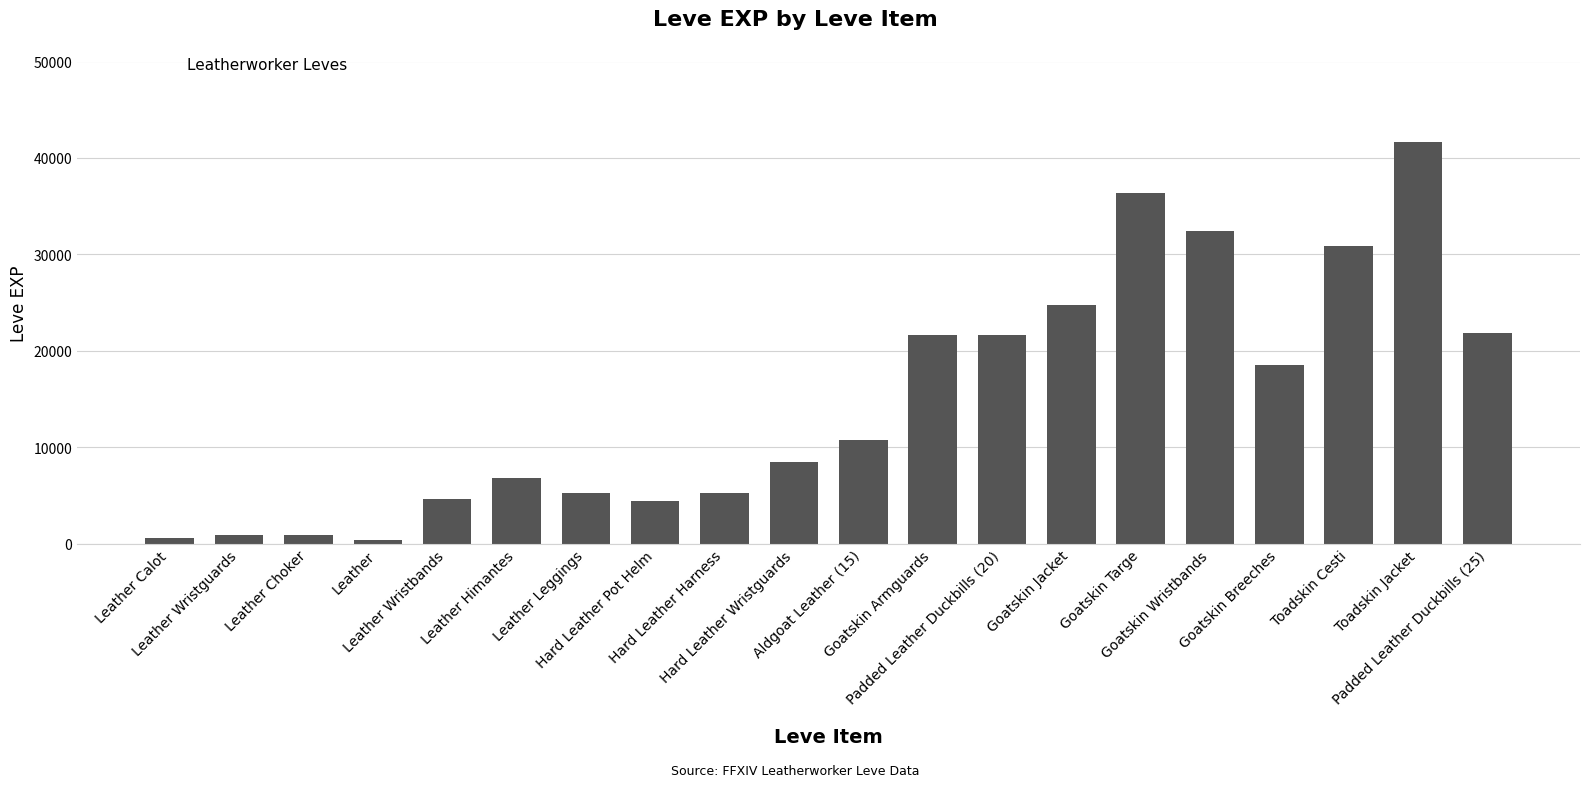

The chart shows a value of 24710 at Goatskin Jacket. True or false?

True